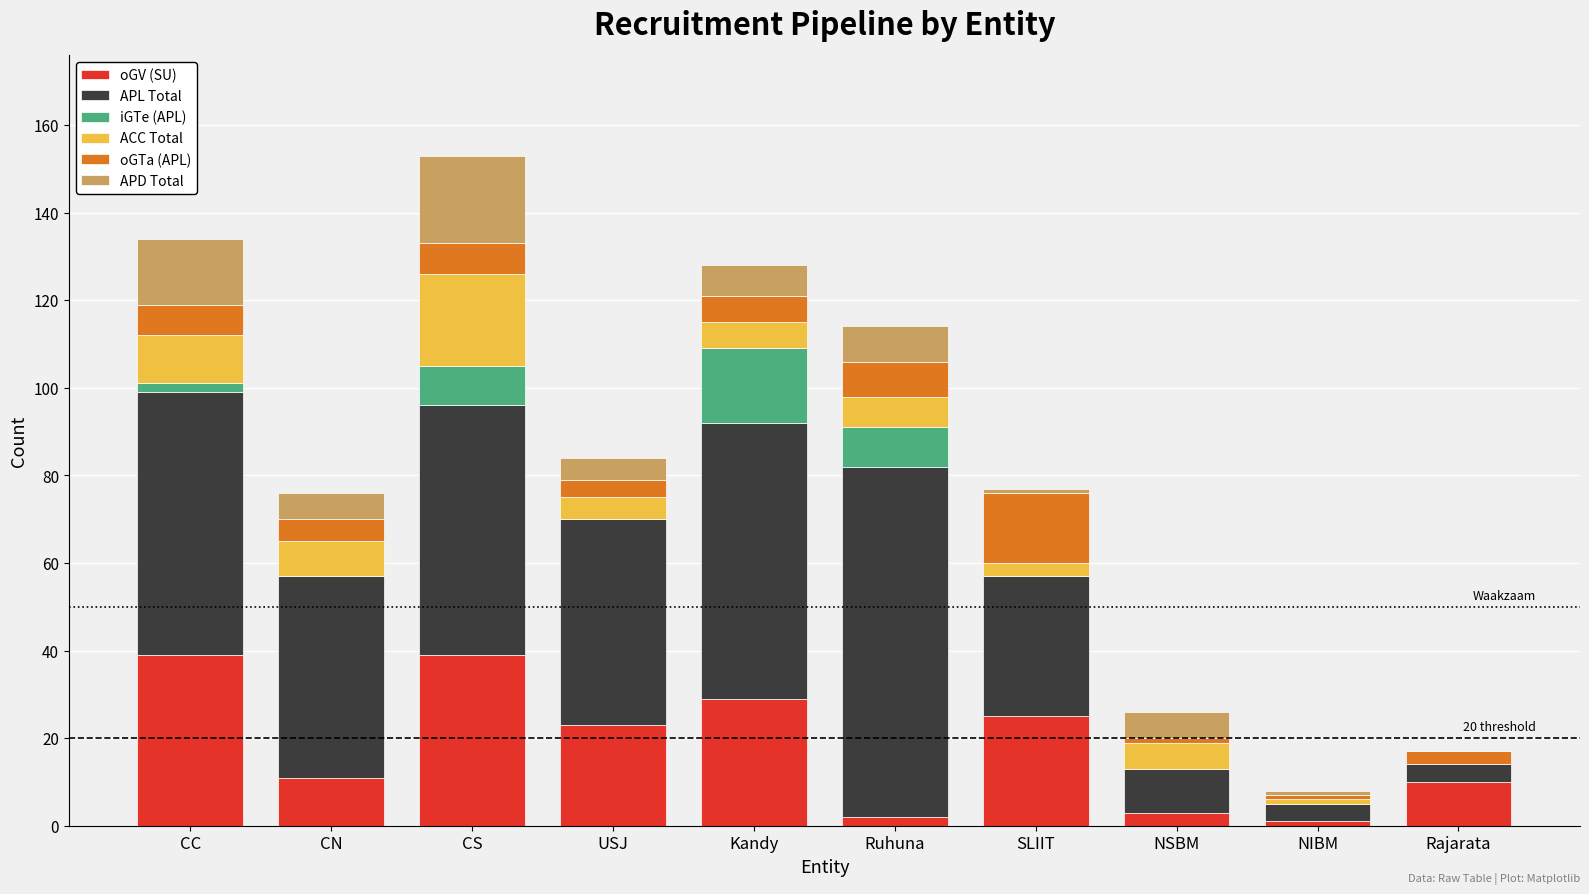

Are the bars horizontal?

No